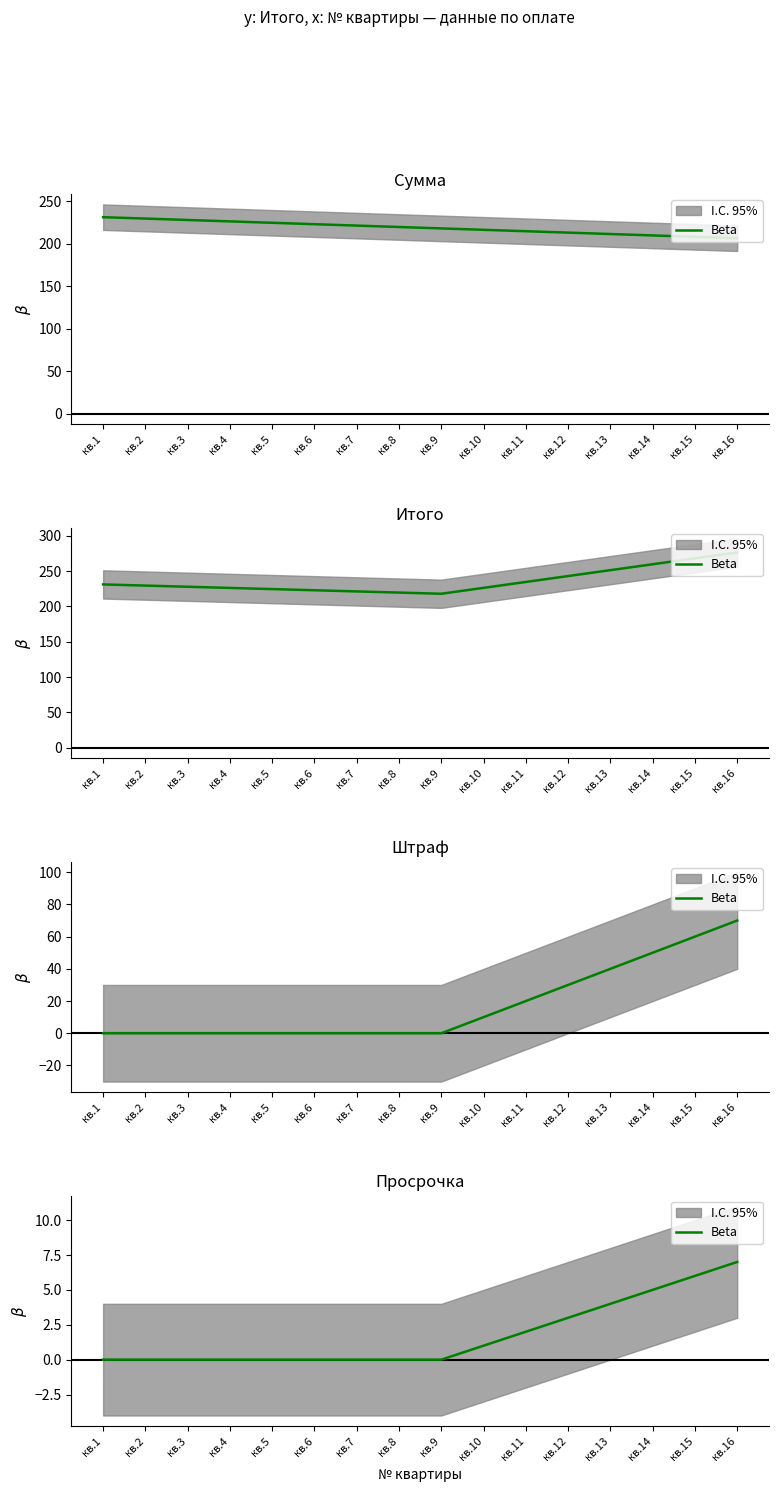

Reading left to right, list all the values displayed in this chart.

кв.1=0	кв.2=0	кв.3=0	кв.4=0	кв.5=0	кв.6=0	кв.7=0	кв.8=0	кв.9=0	кв.10=1	кв.11=2	кв.12=3	кв.13=4	кв.14=5	кв.15=6	кв.16=7